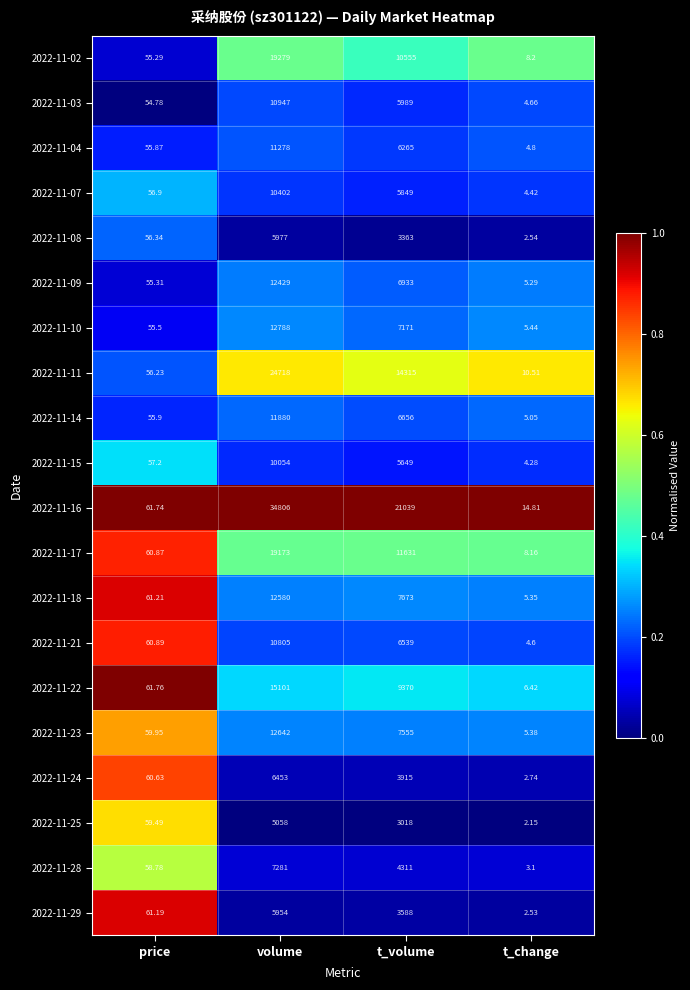

Which label corresponds to the largest value in the chart?

volume